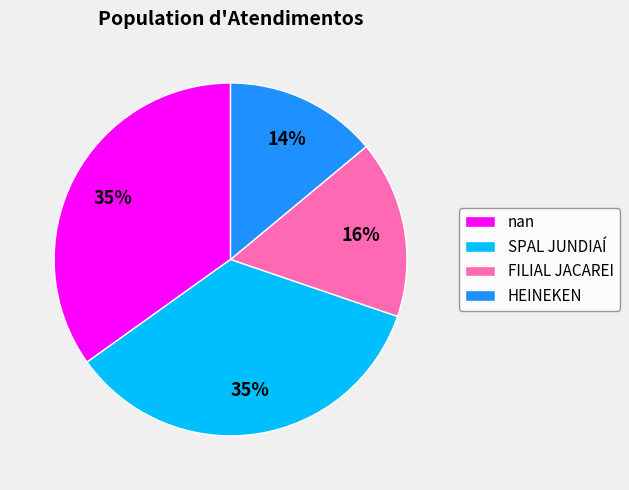

What is the ratio of the value at SPAL JUNDIAÍ to the value at HEINEKEN?

2.5